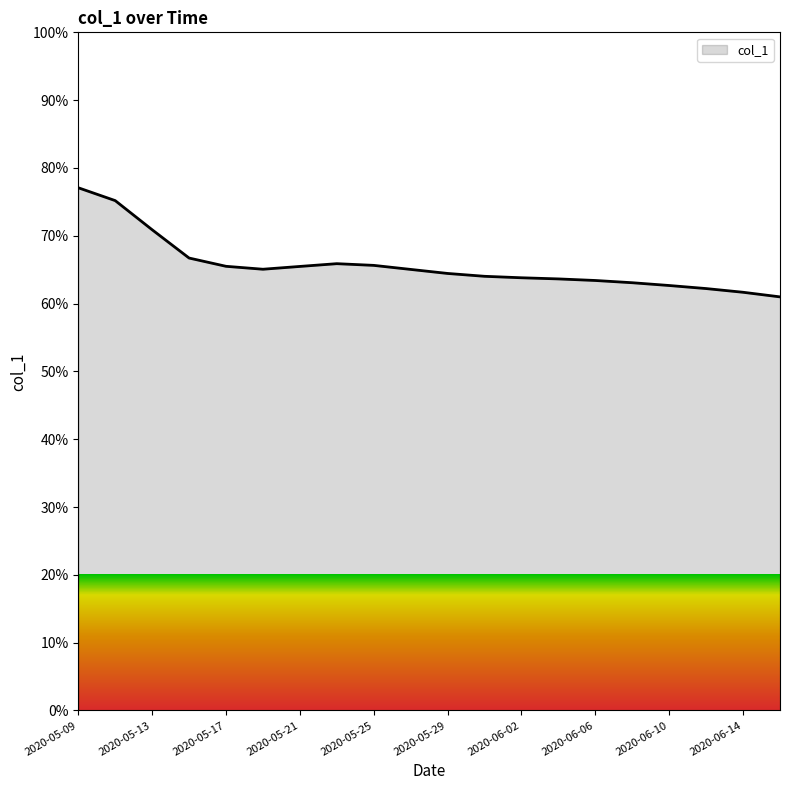

What is the difference between the maximum and minimum values?

16.1